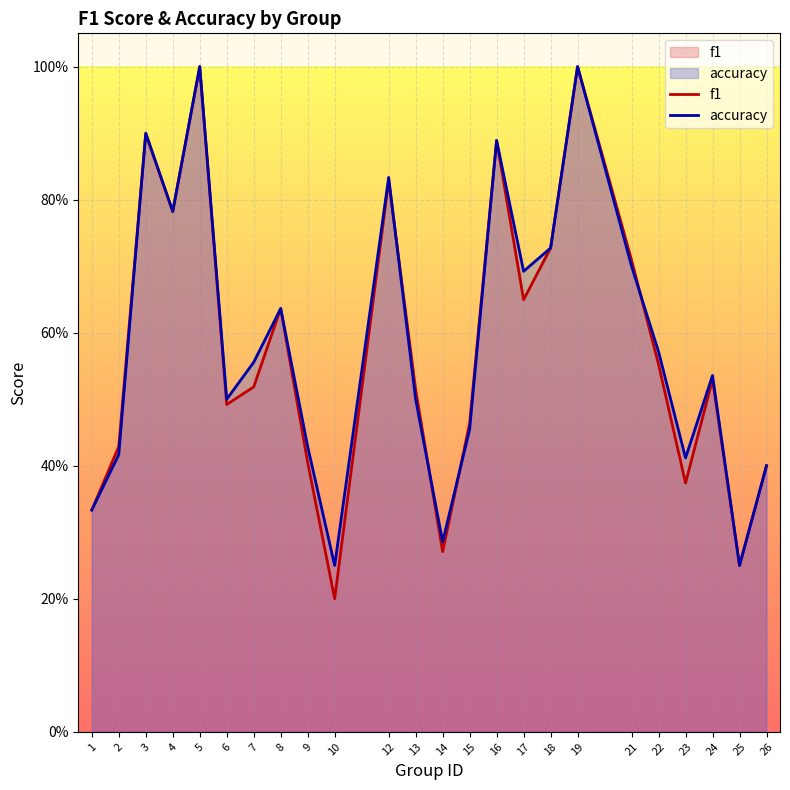

What is the difference between the f1 values at 22 and 4?

0.2